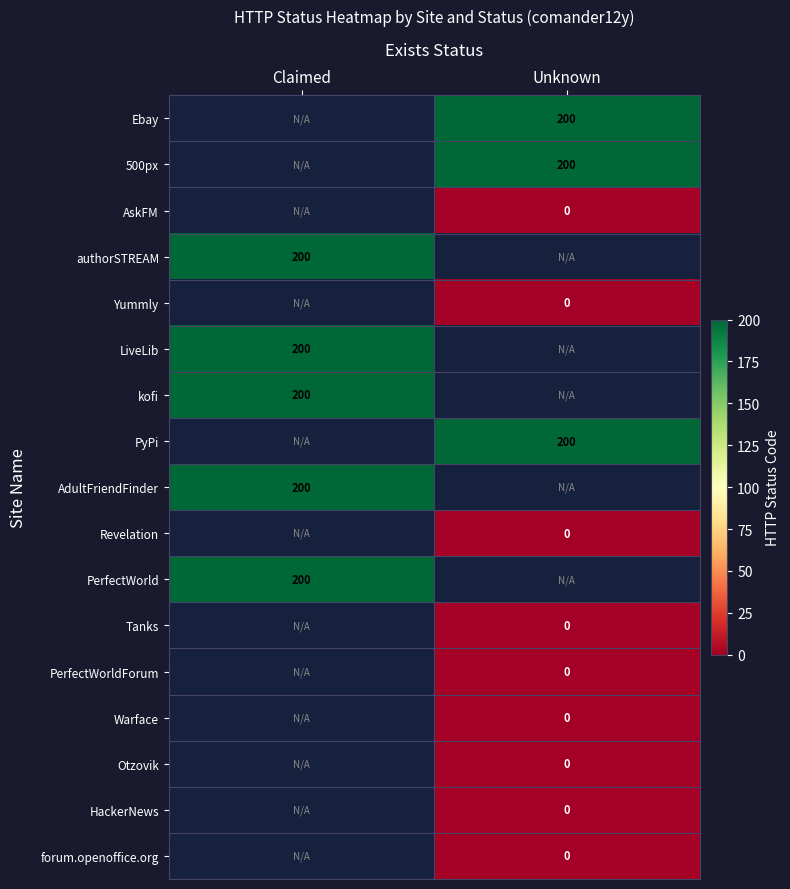

True or false: 500px has a value of 200 at Unknown.

True